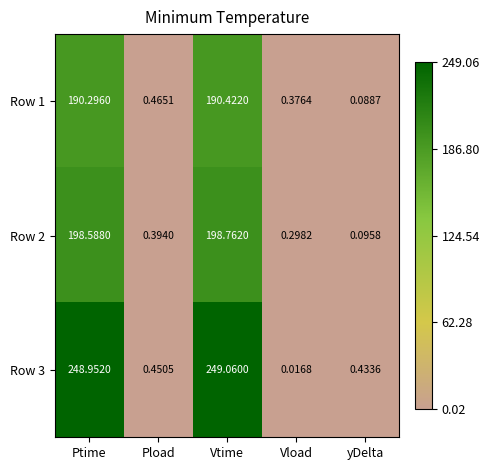

Which category has the lowest value in the Row 2 series?

yDelta